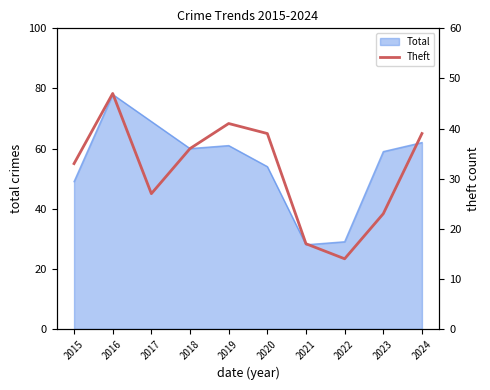

What is the difference between the values at 2015 and 2020?

6